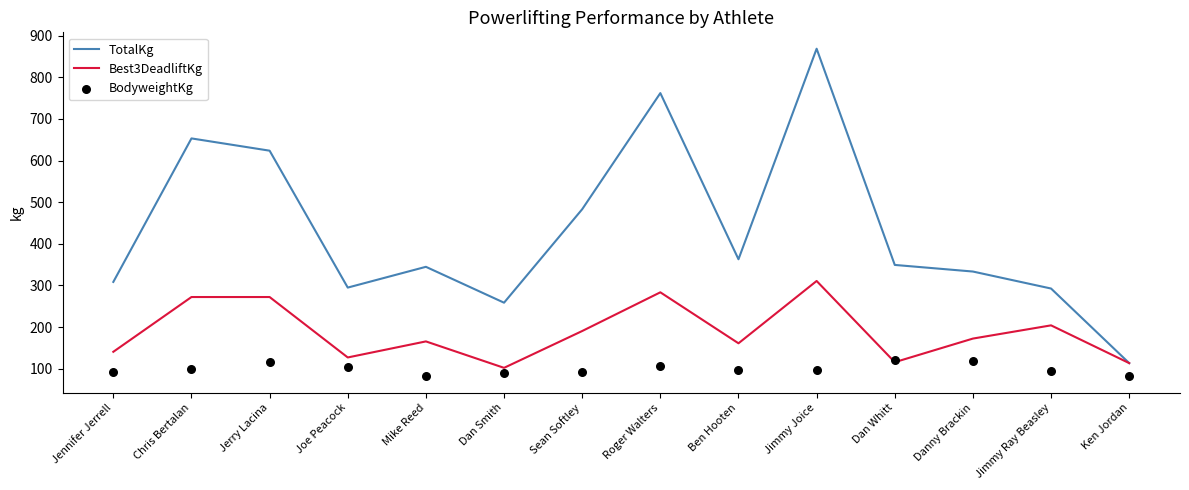

Which series has the widest spread of Y values?

TotalKg